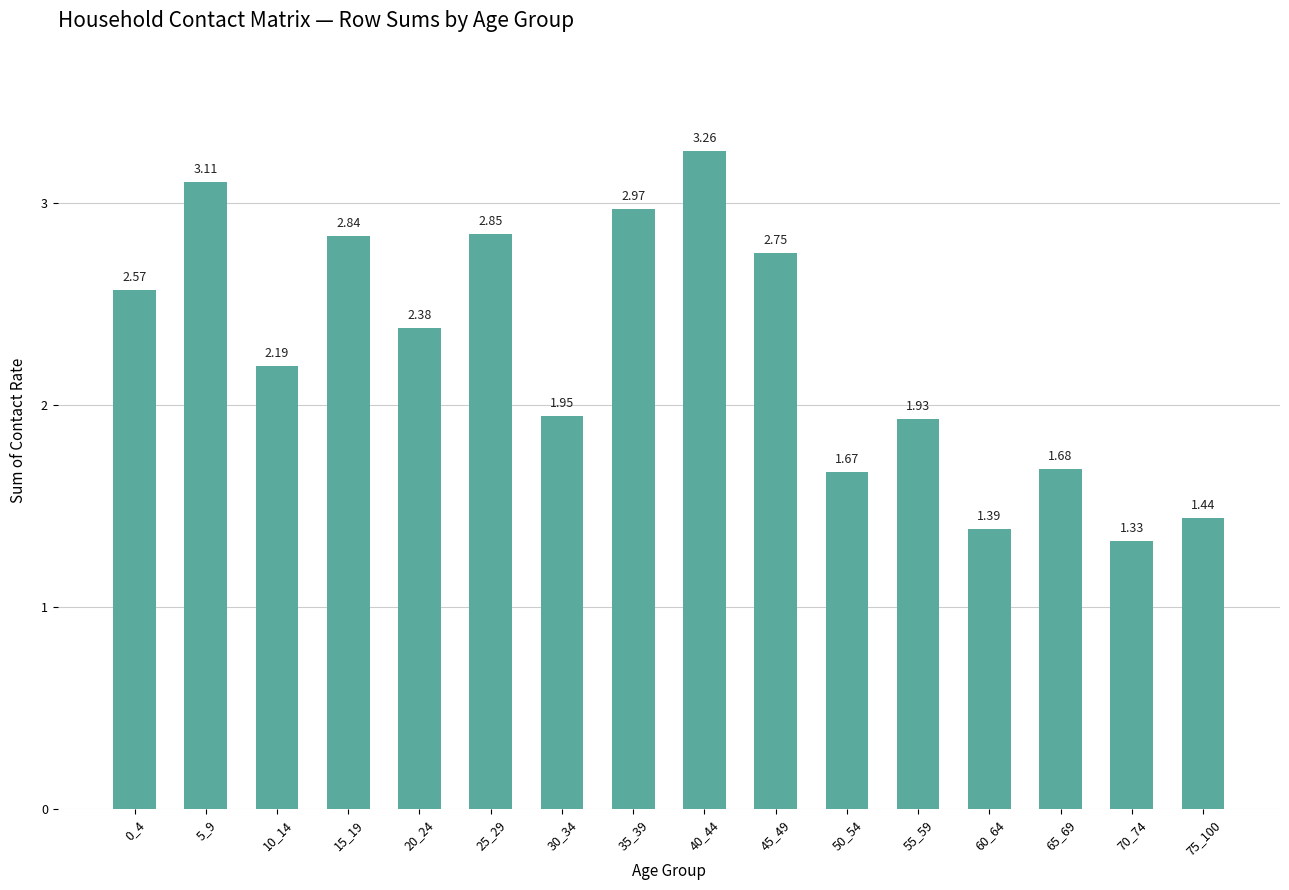

What is the sum of all values?

36.3